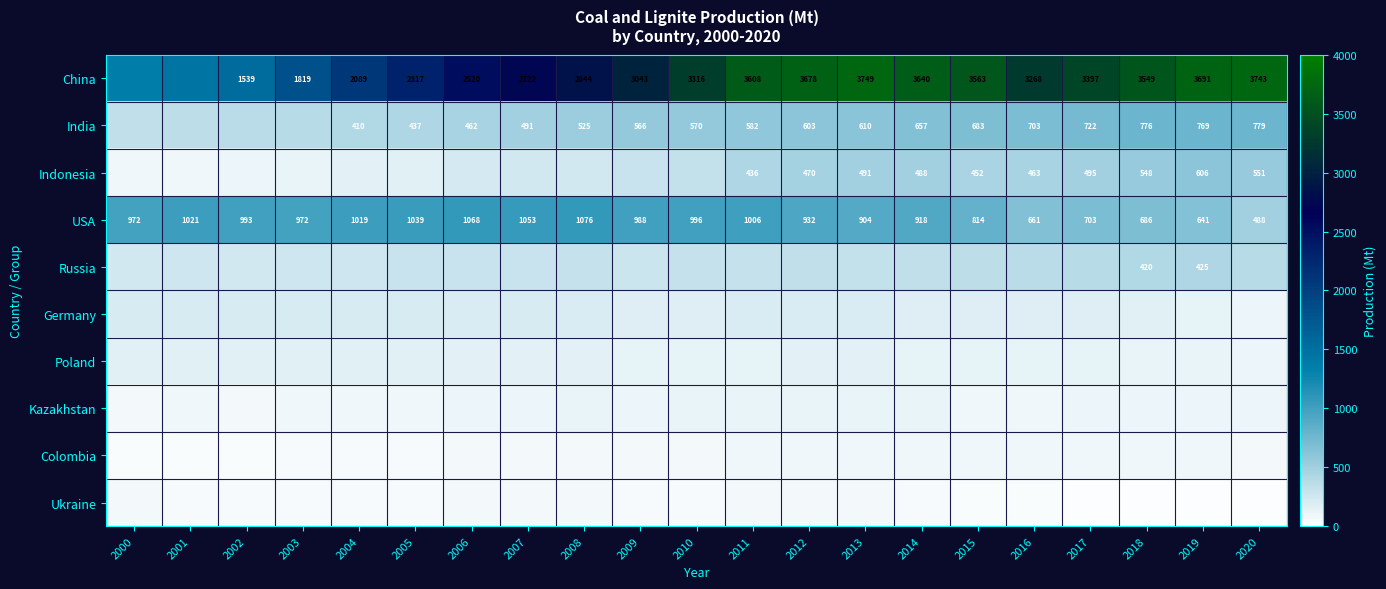

List the series in order of their peak value, lowest first.

Ukraine, Colombia, Kazakhstan, Poland, Germany, Russia, Indonesia, India, USA, China